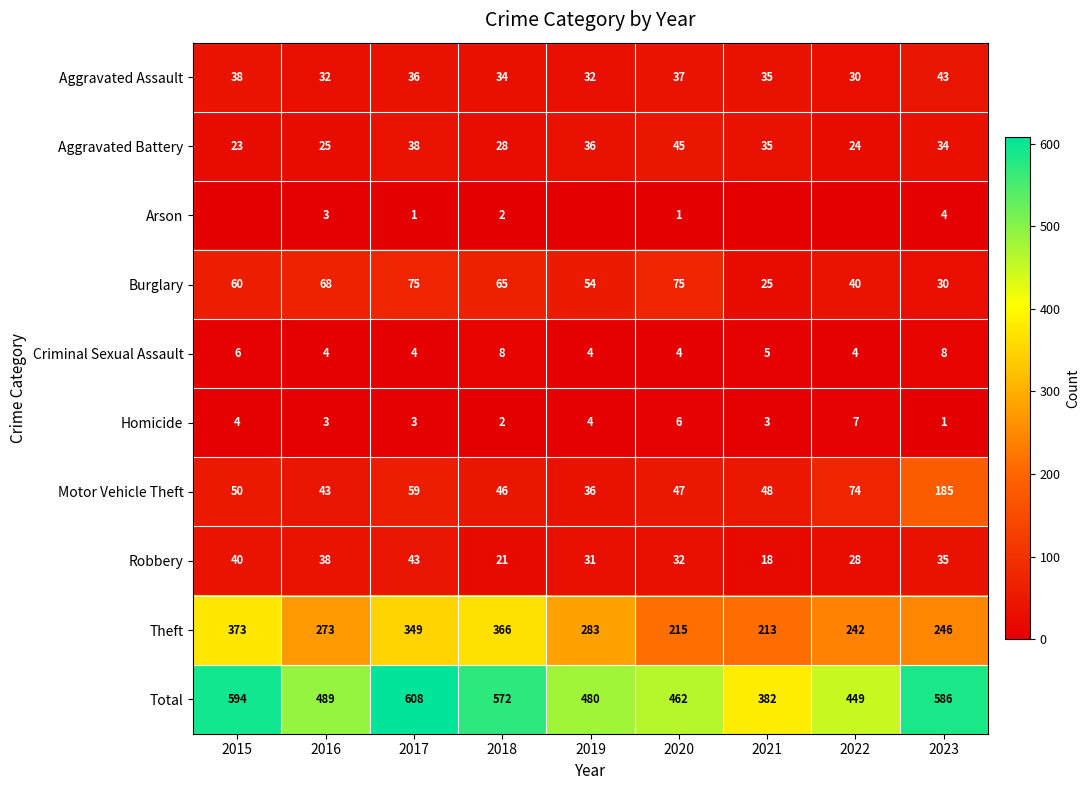

What is the difference between the Aggravated Assault values at 2016 and 2015?

6